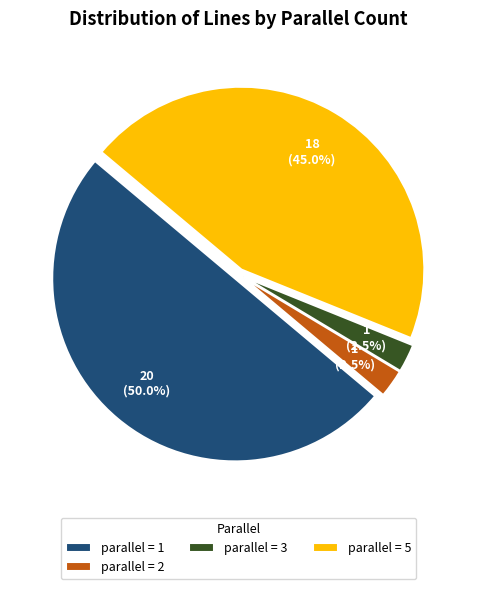

What is the ratio of the value at parallel = 5 to the value at parallel = 2?

18.0